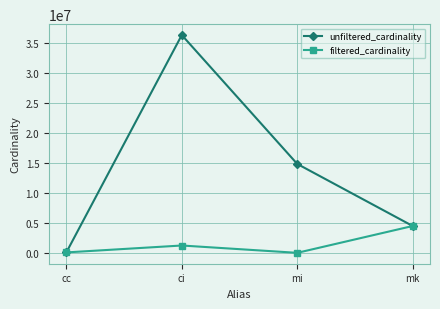

What is the total value across all series at mi?

14900997